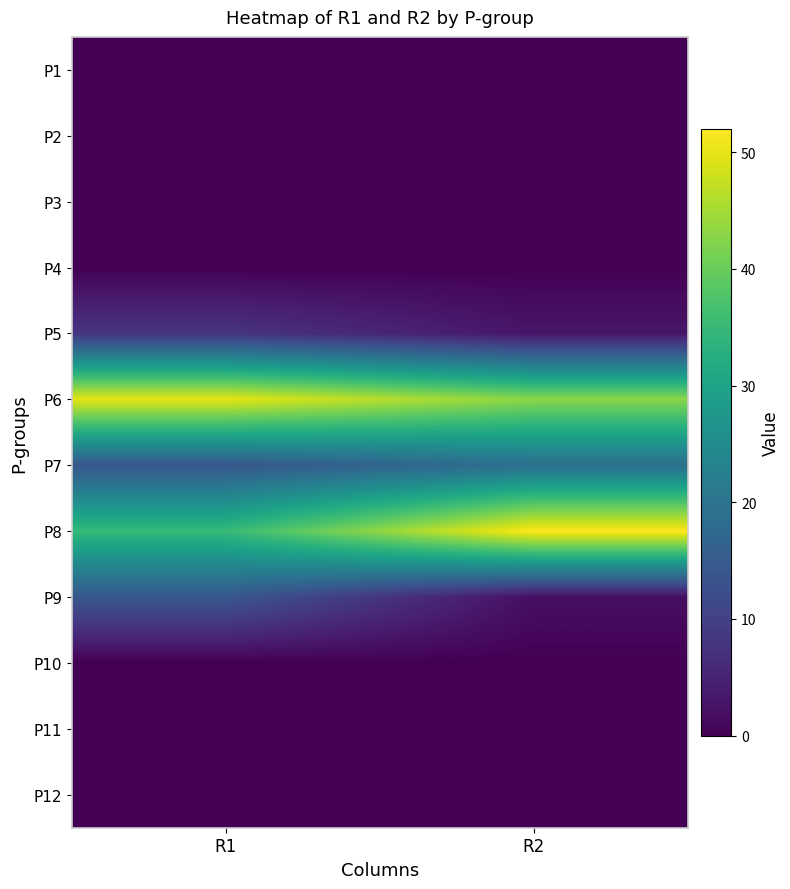

How many data points does each series have?

2